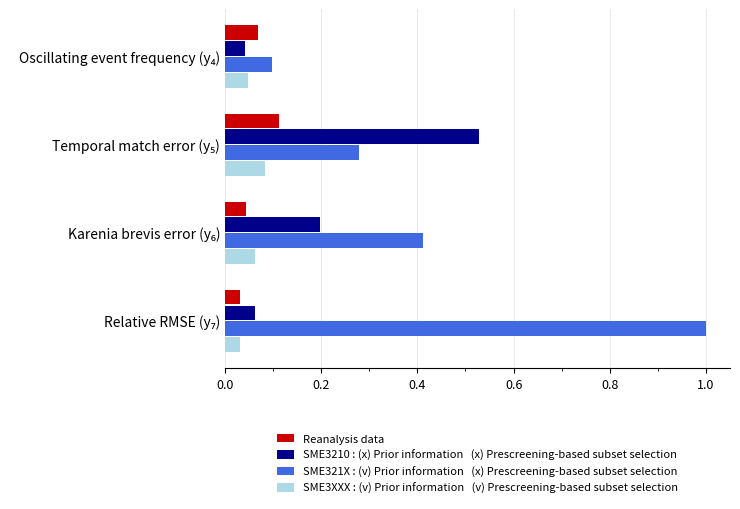

How many distinct data groups are displayed?

4